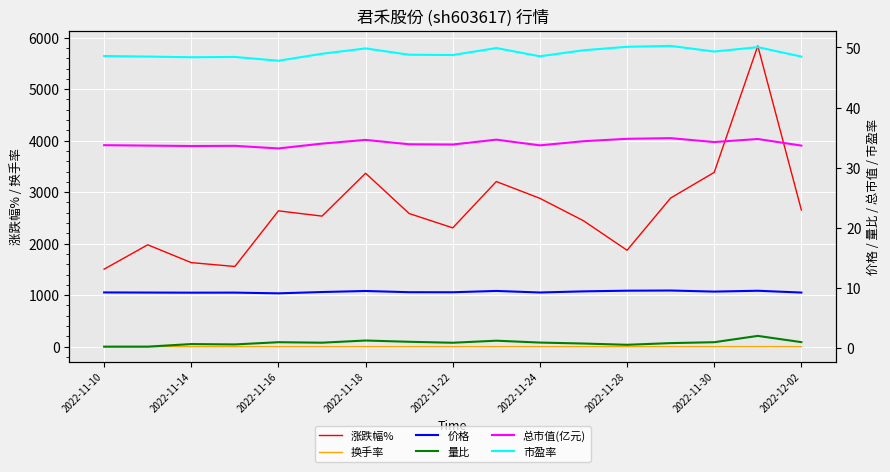

True or false: 总市值(亿元) and 市盈率 cross at least once.

False